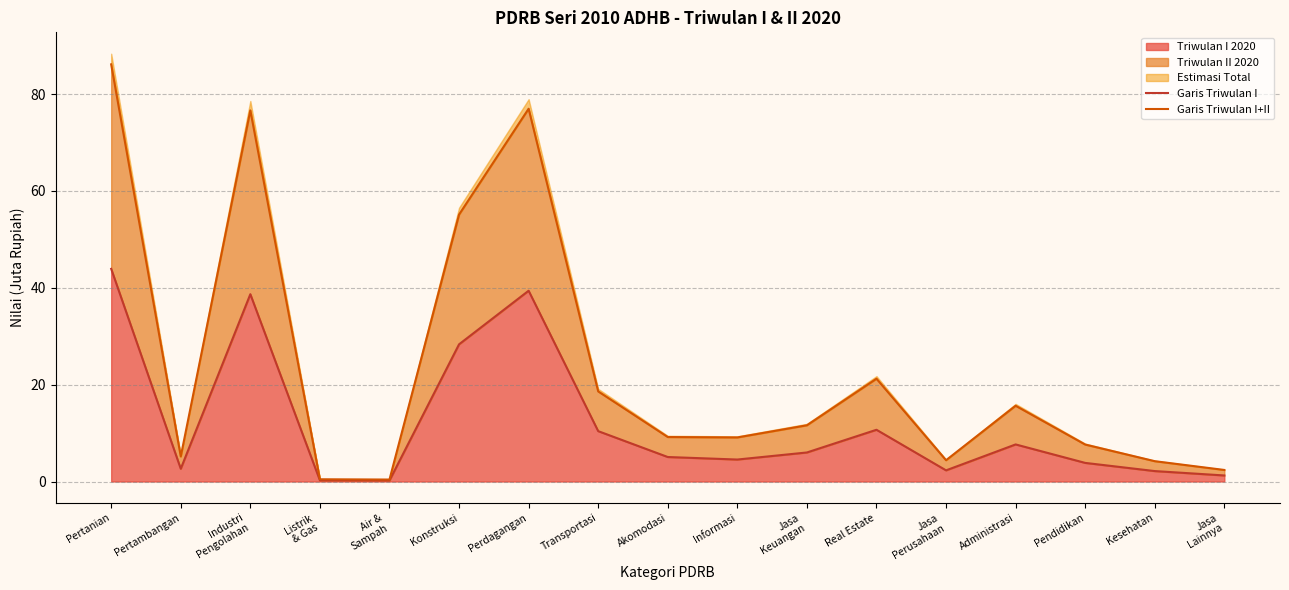

What is the average value of the Garis Triwulan I+II series?

23.8